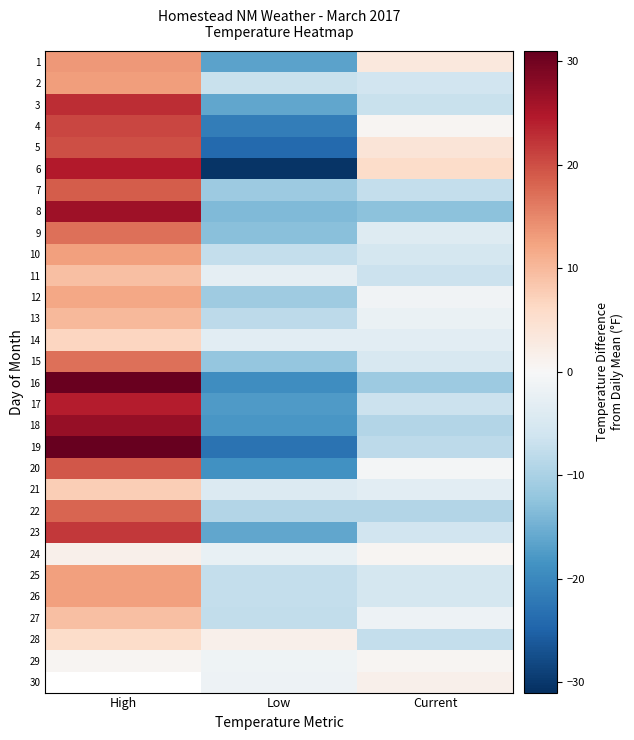

Count the number of categories in the chart.

3